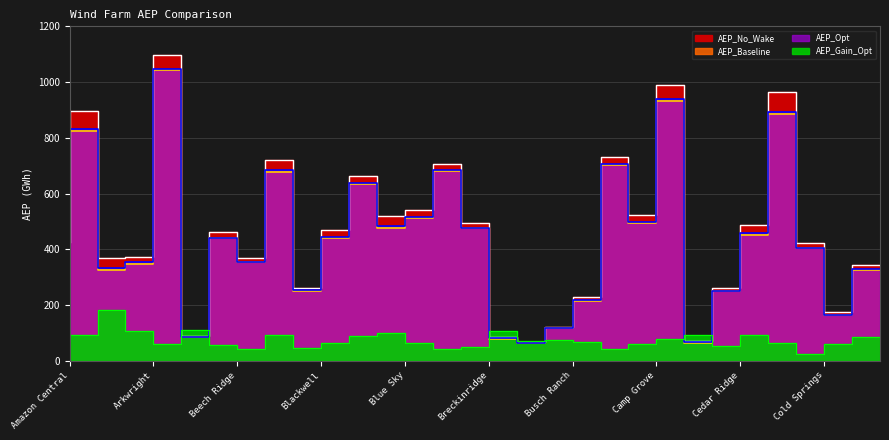

What is the sum of the AEP_No_Wake values at Blue Canyon VI and Cedar Bluff?

1458.1